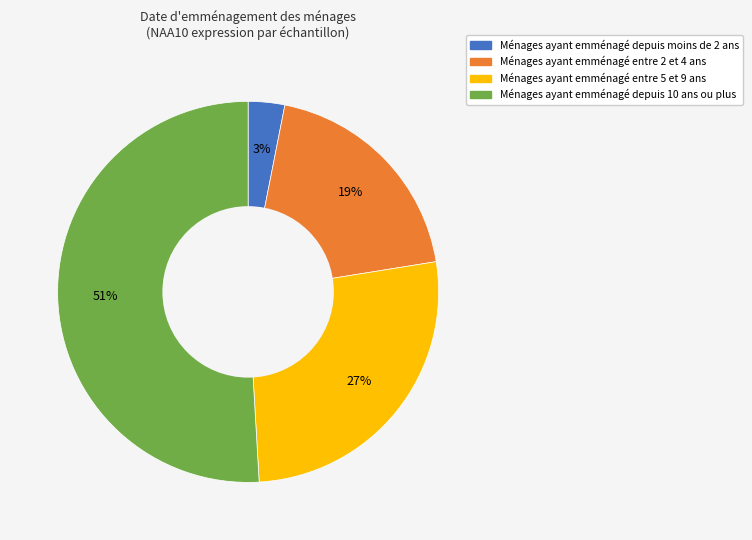

Is there a majority slice in this chart?

Yes